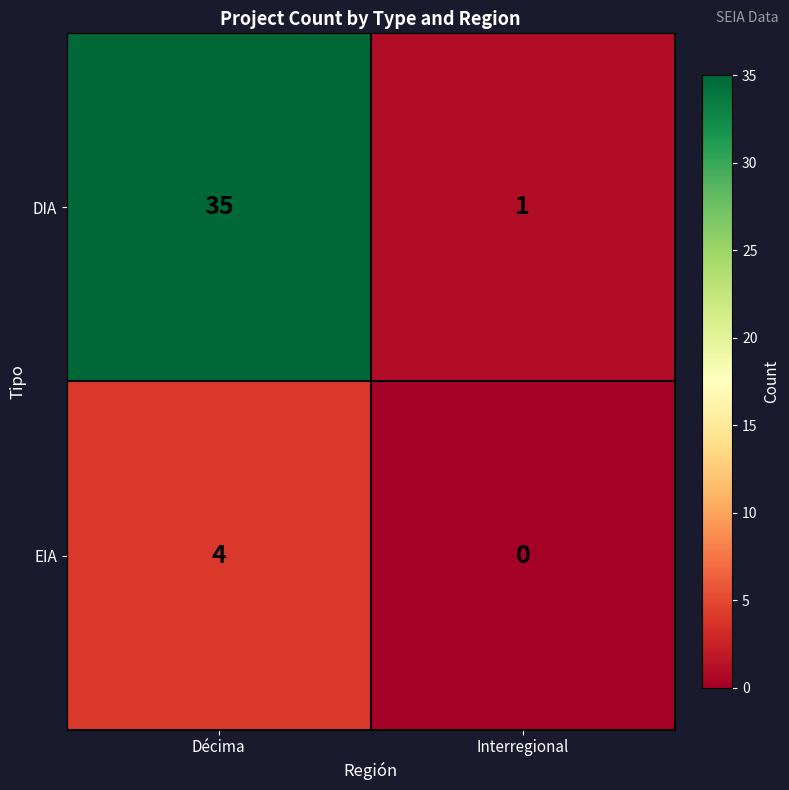

List the series in order of their overall mean, highest first.

DIA, EIA